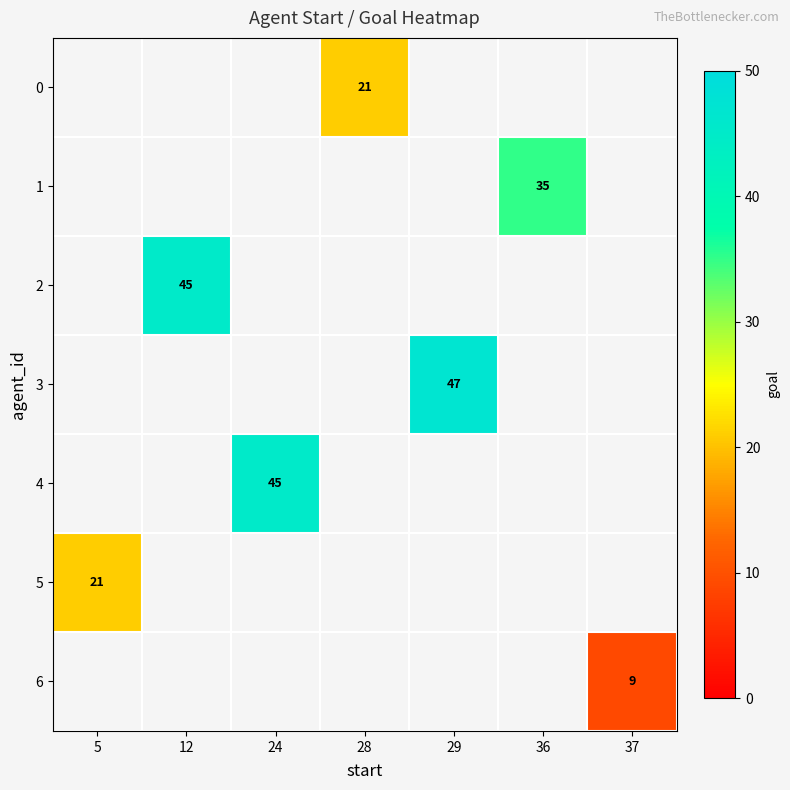

Which label corresponds to the largest value in the chart?

29